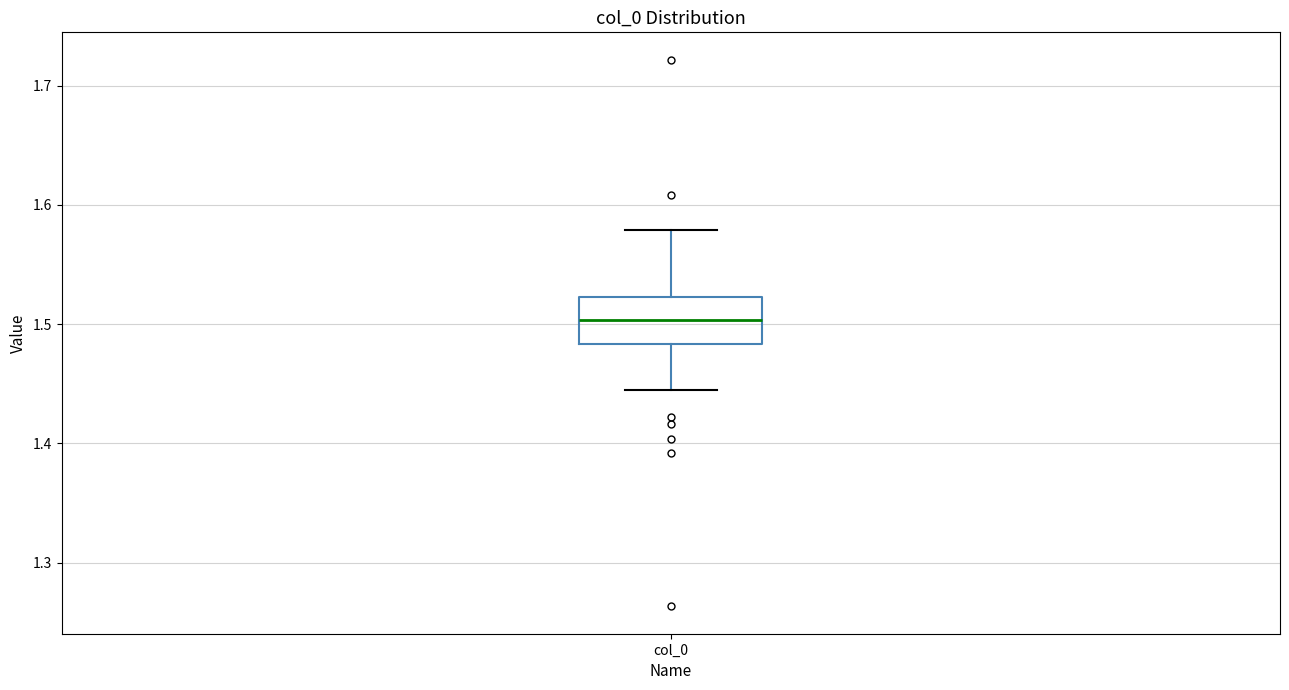

Read this box plot against the y-axis: the position of the median line, the range covered by the box, and the ends of both whiskers. The values are not printed on the chart, so give them approximately, as read against the axis.

median 1.50, box 1.48 to 1.52, whiskers 1.44 to 1.58